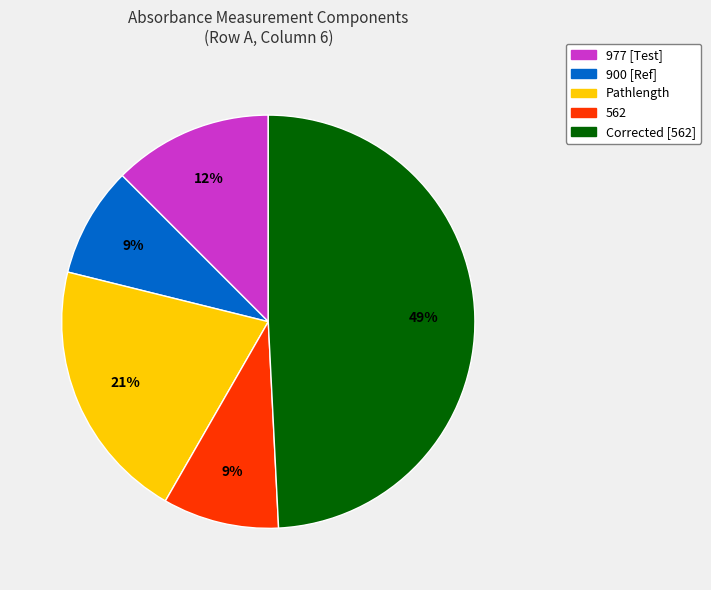

To the nearest percent, what portion does Pathlength represent?

21%